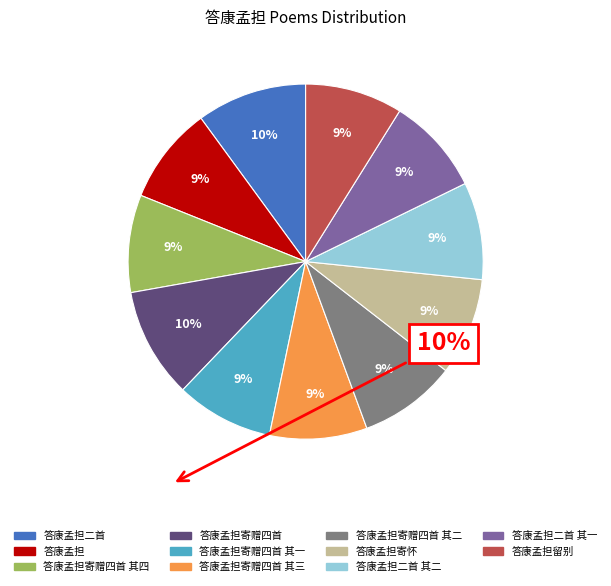

Does any single category account for the majority?

No